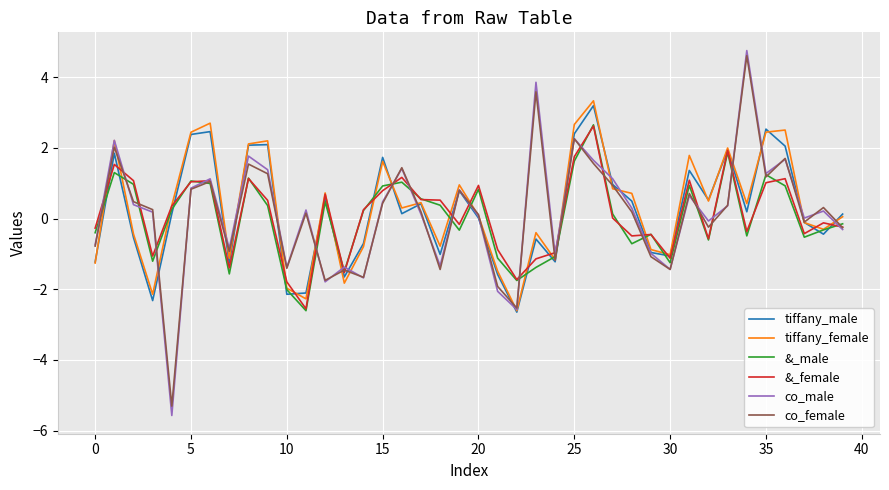

What is the greatest value displayed?

4.8